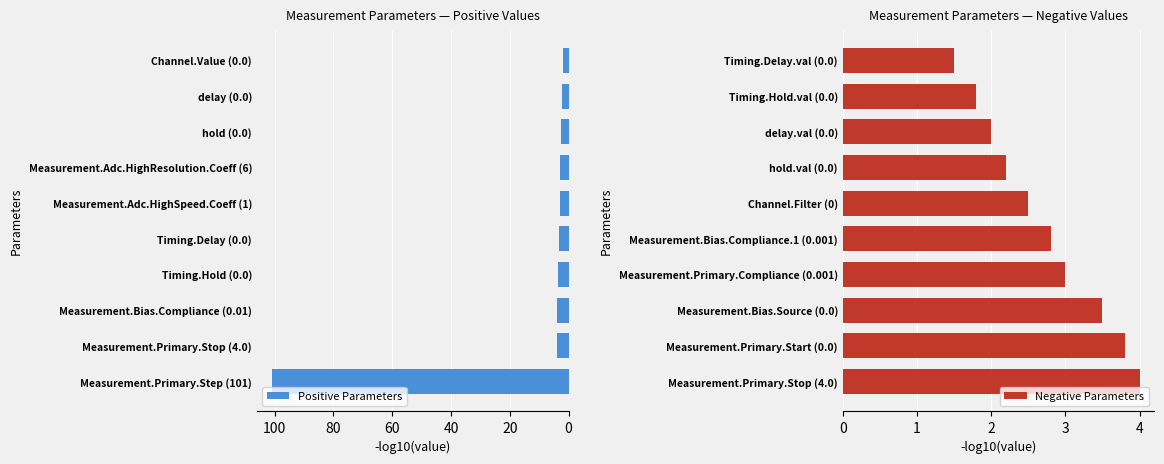

What is the maximum value for Positive Parameters?

101.0